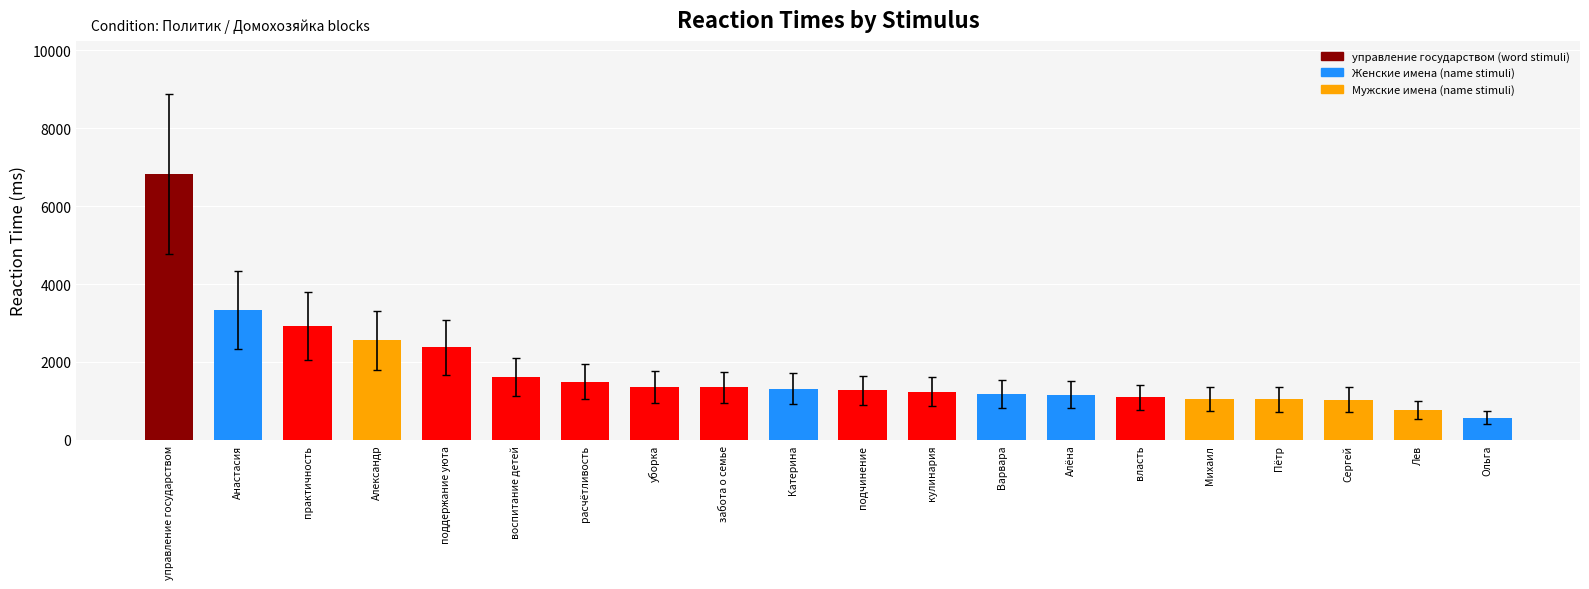

How many values are below 1315?

10